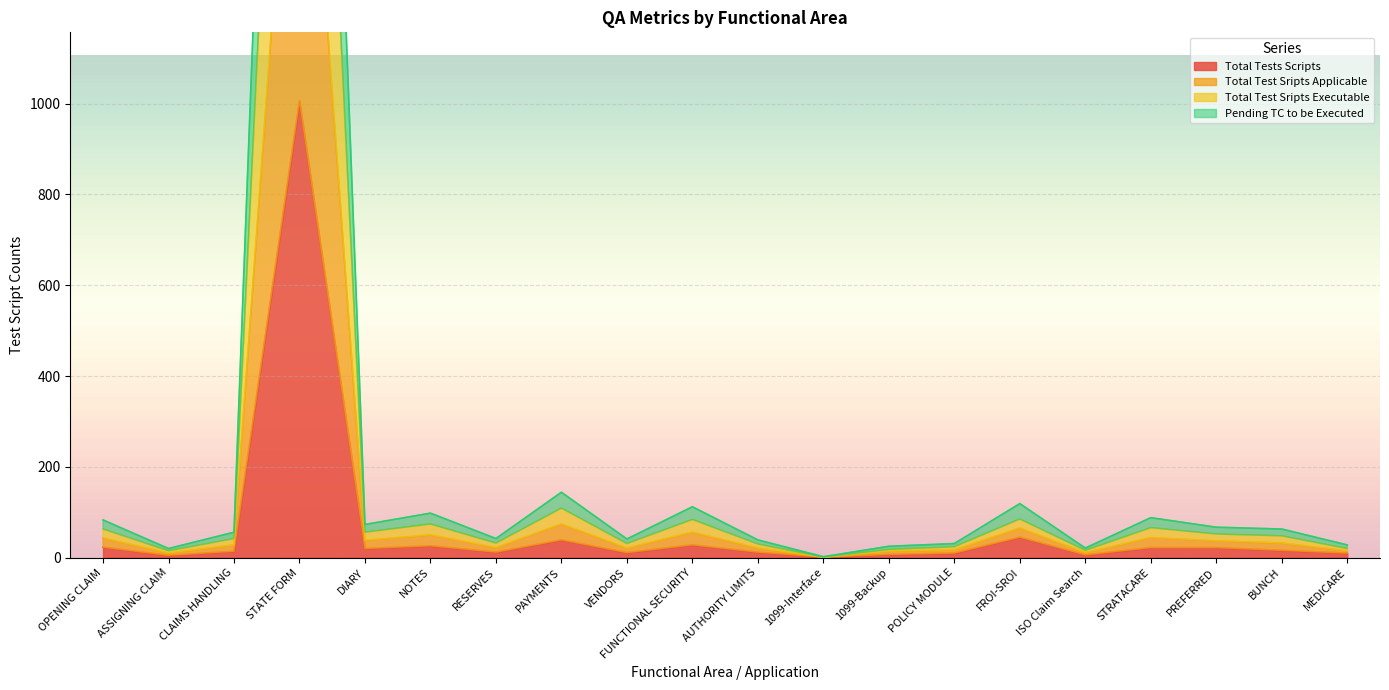

Which series has the largest total across all categories?

Total Test Sripts Executable